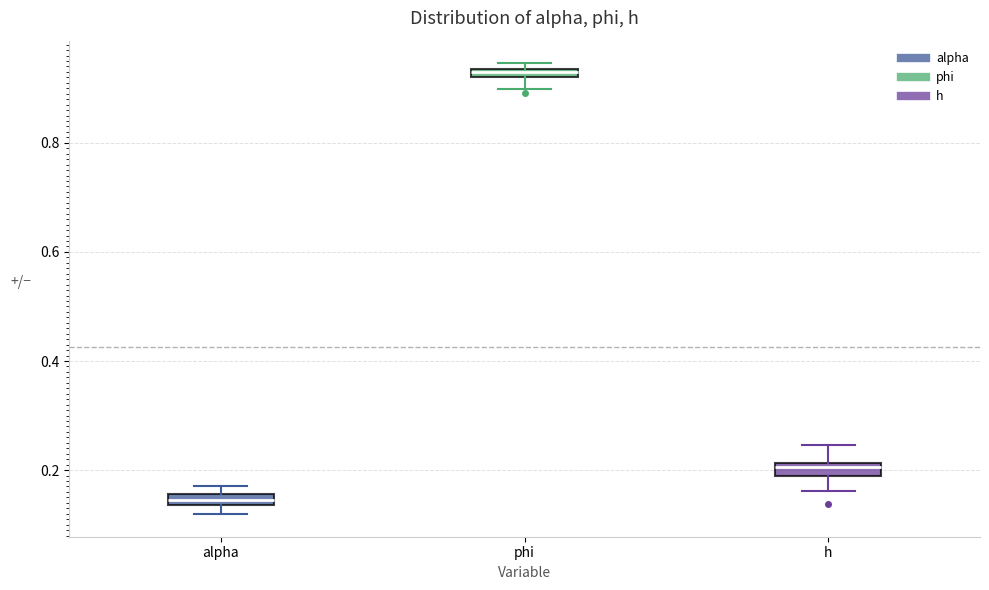

Where does the median line of the box for h sit on the y-axis? The values are not printed on the chart, so give them approximately, as read against the axis.

0.20